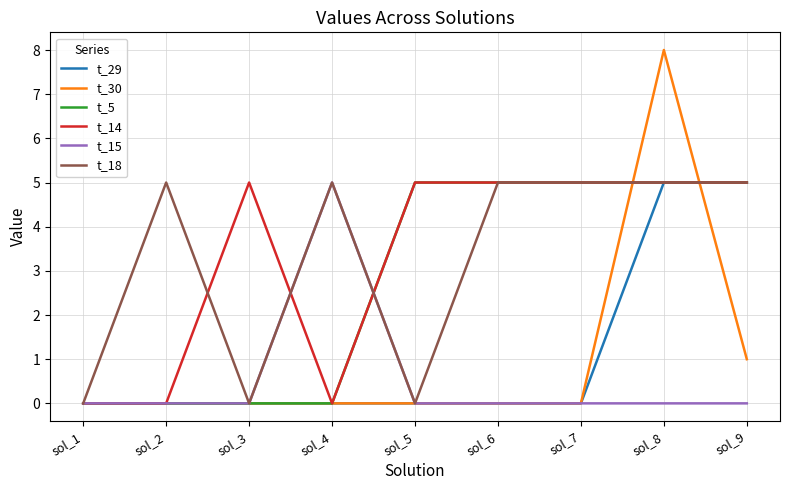

Which label corresponds to the largest value in the chart?

sol_8